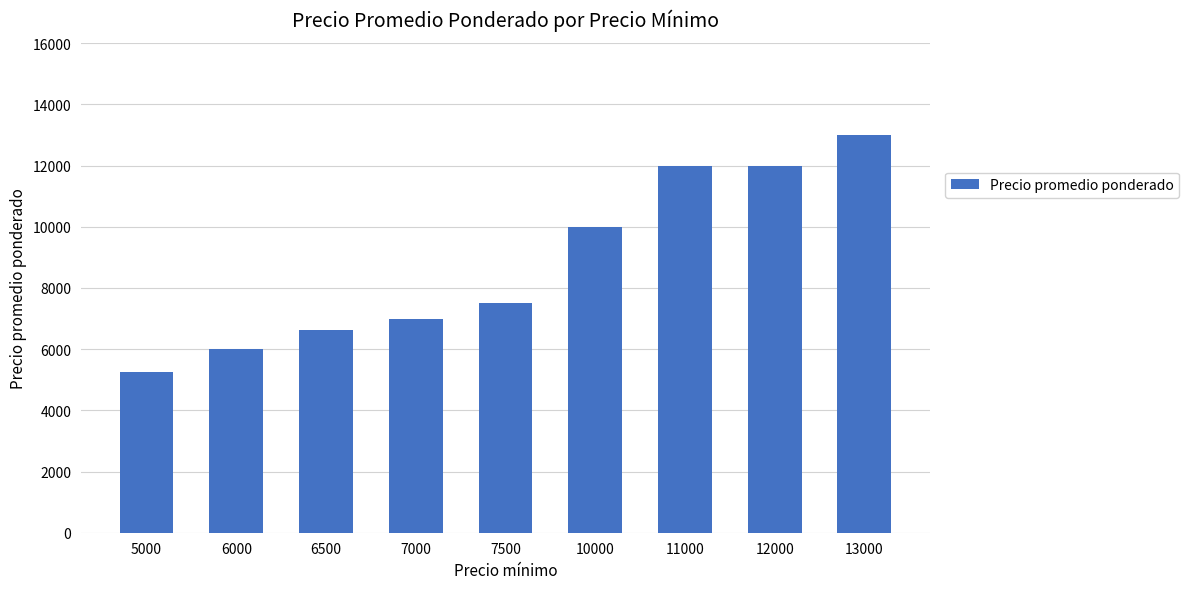

Approximately how many times larger is the value at 6000 compared to 11000?

0.5